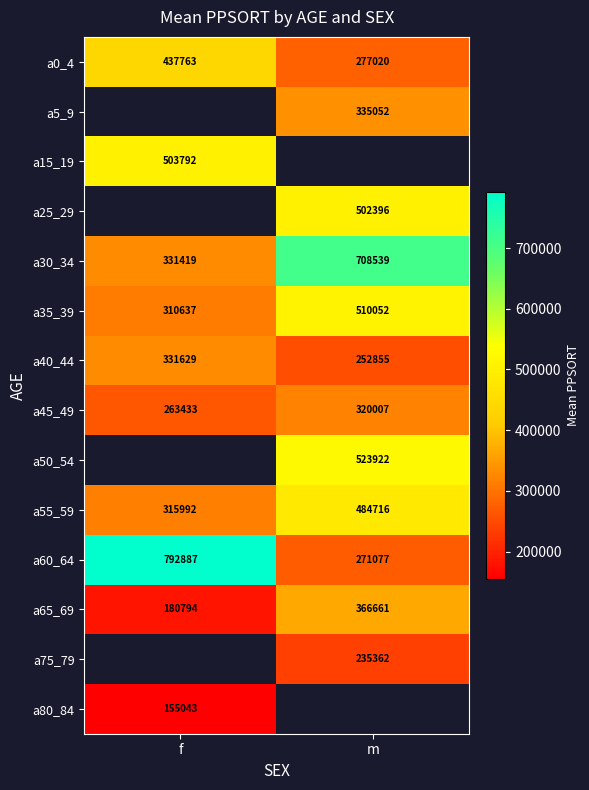

Is the value of a45_49 at m greater than the value of a75_79 at m?

Yes